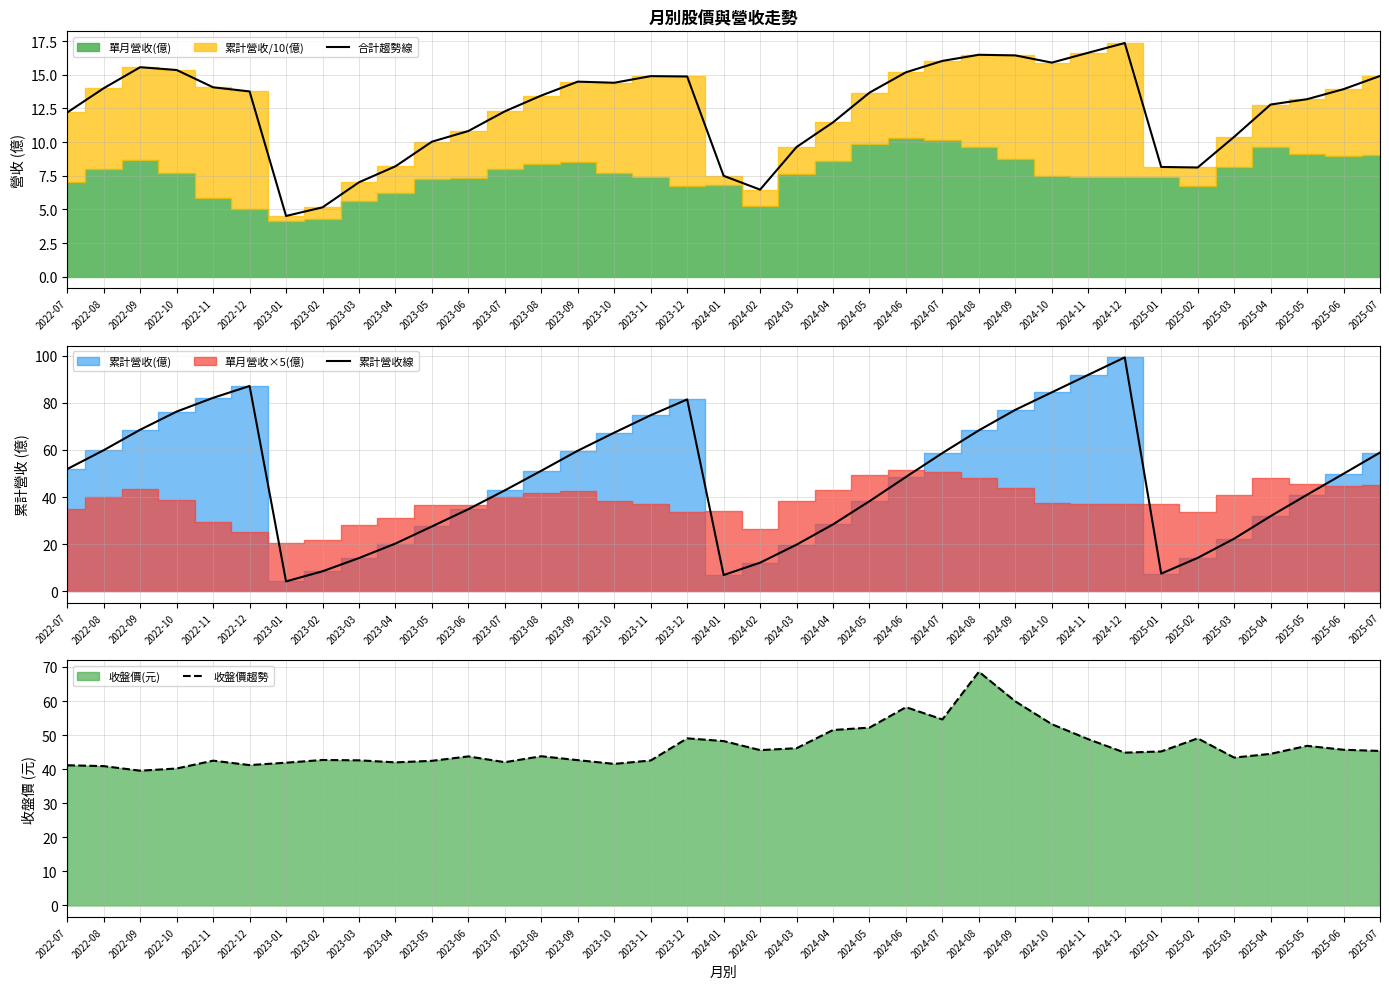

Which has a higher value, 2023-03 or 2023-05?

2023-05